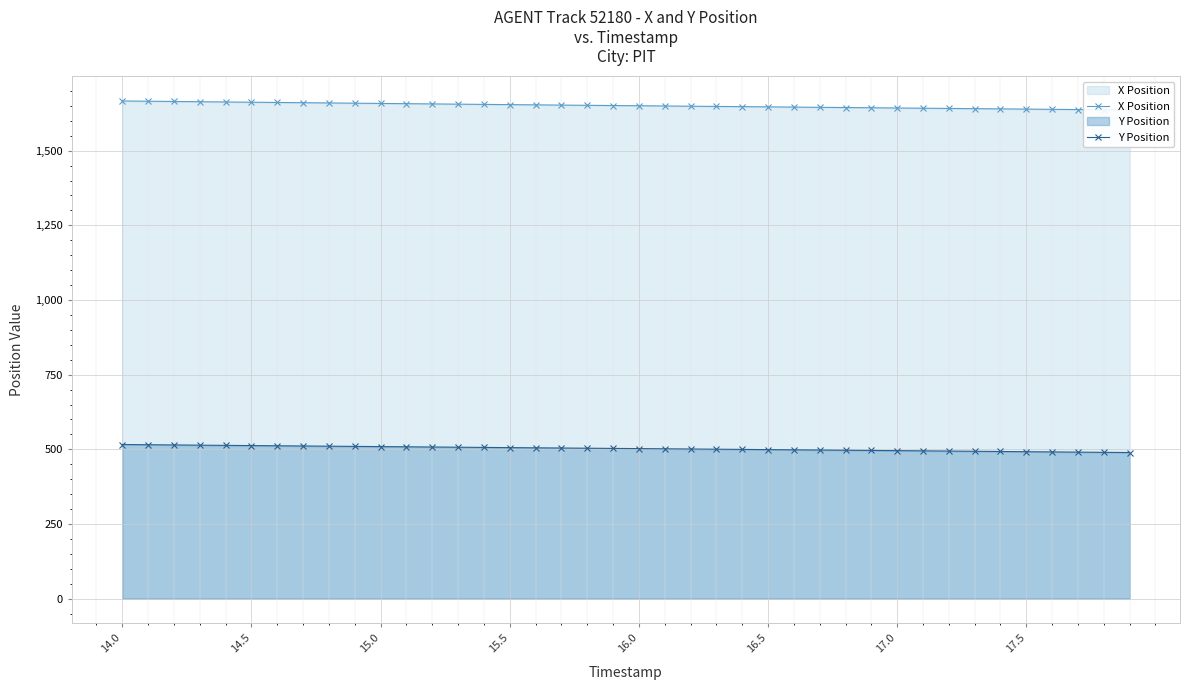

What is the smallest value displayed?

489.2